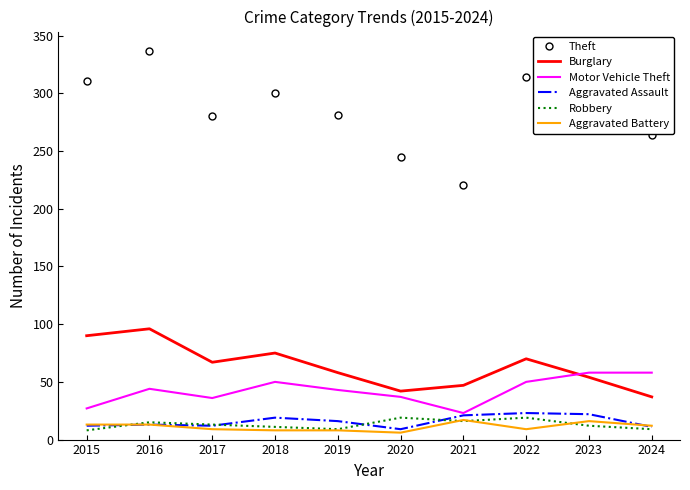

At which category does the chart reach its peak across all series?

2016